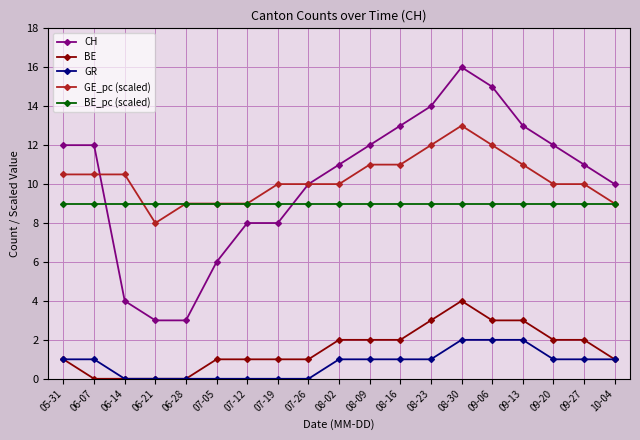

Which series has the largest range (max minus min)?

CH